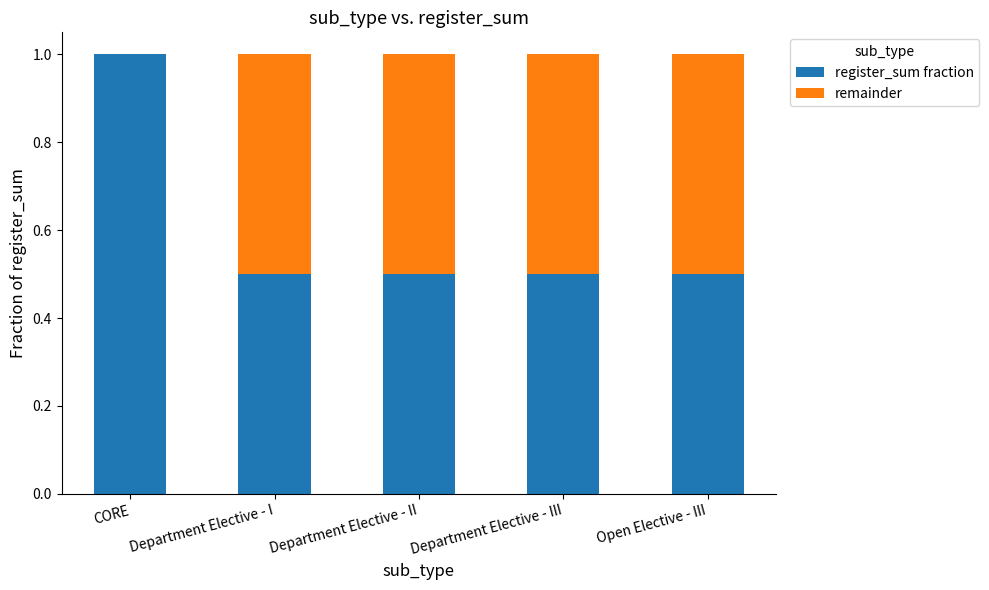

At which label does register_sum fraction reach its peak?

CORE